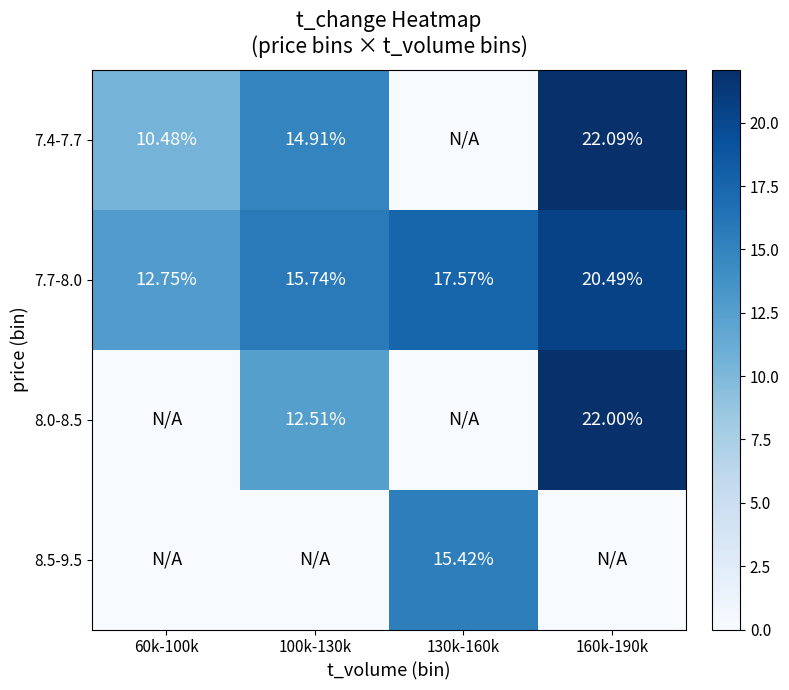

Count the number of data series in this chart.

4